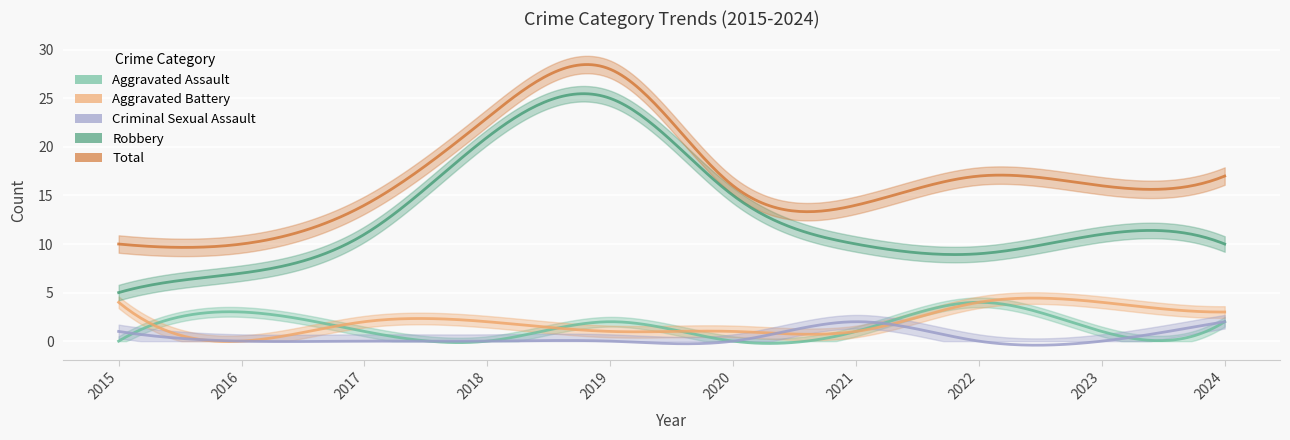

True or false: Total has a value of 16 at 2023.

True